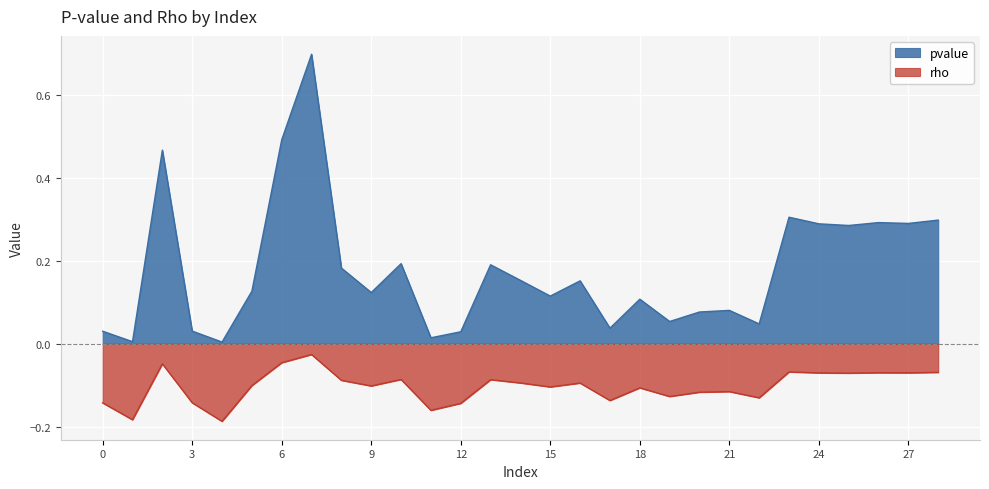

Which series has the widest spread of values?

pvalue